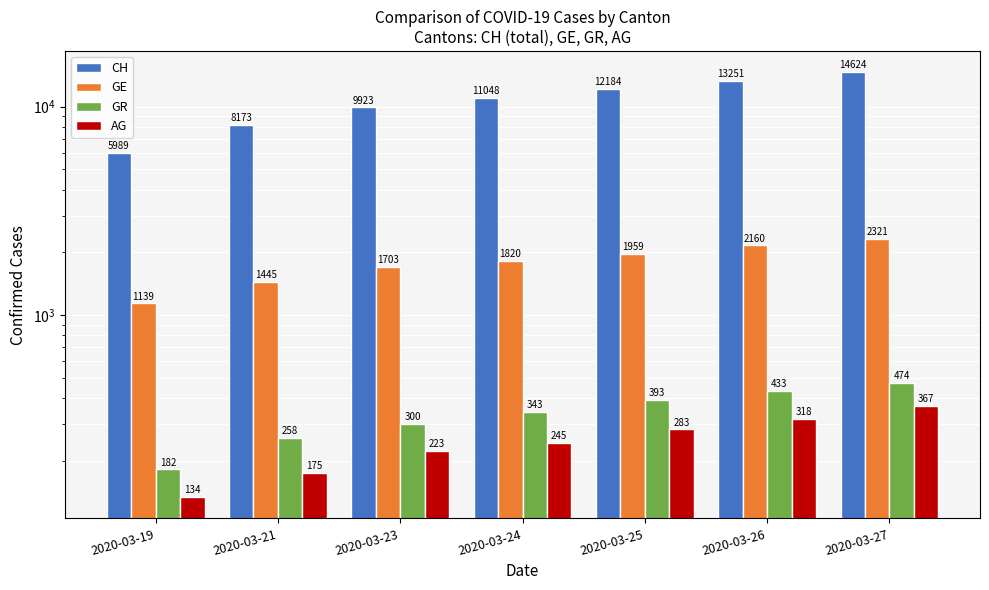

What is the sum of all GE values?

12547